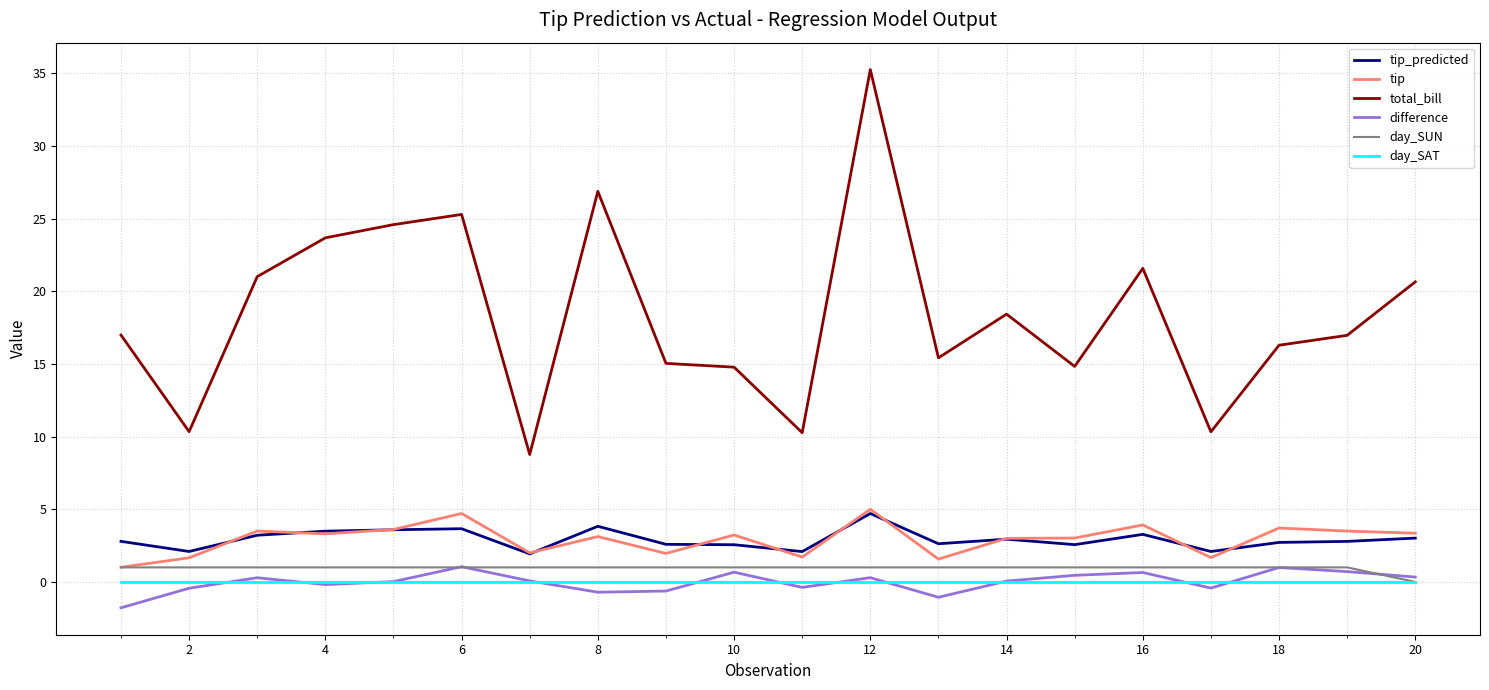

Count the number of data series in this chart.

6